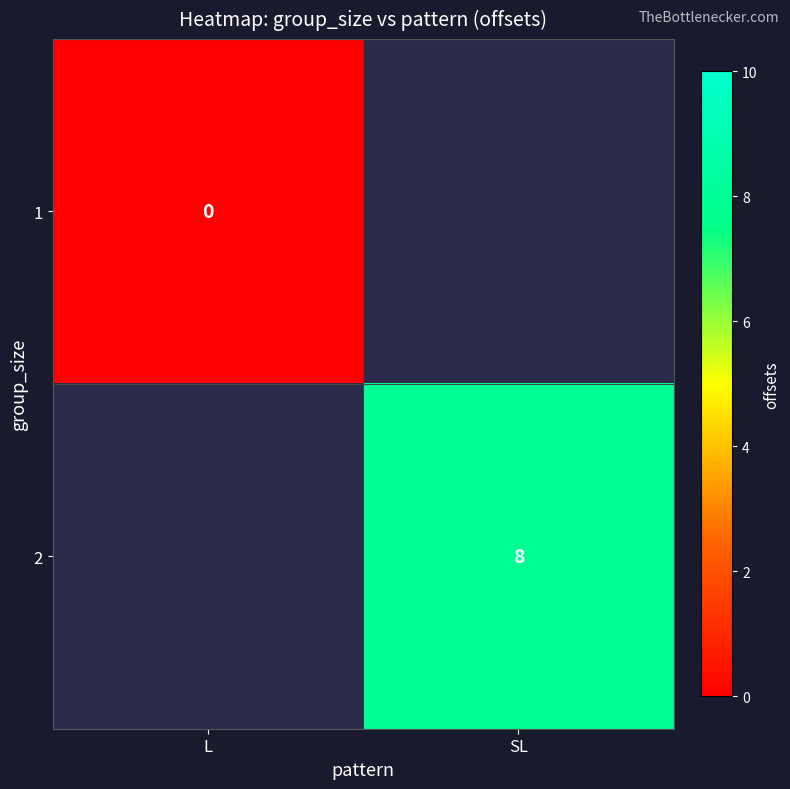

Is it true that 2 equals 11 at SL?

False